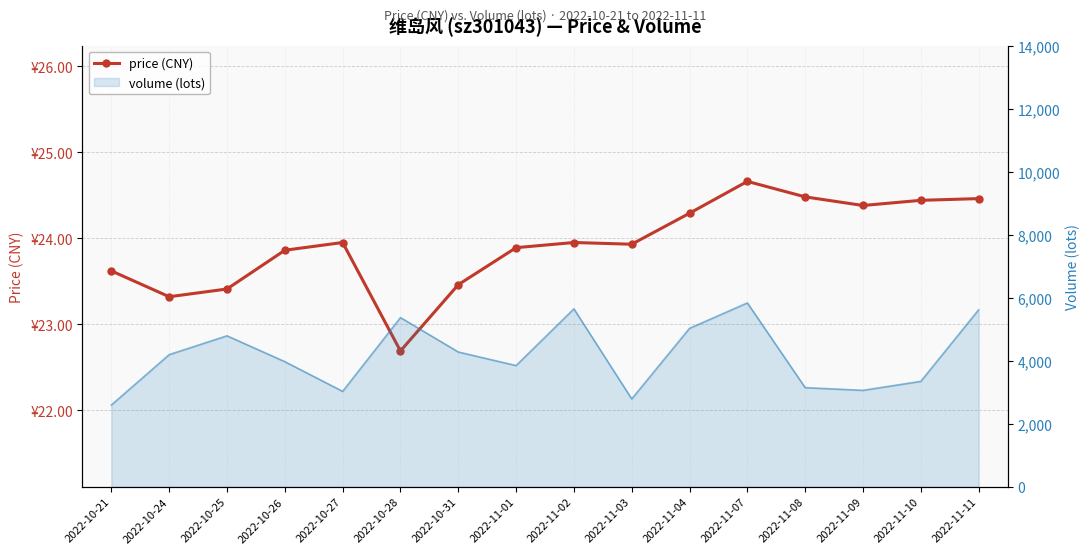

What value does the data have at 2022-10-31?

23.5